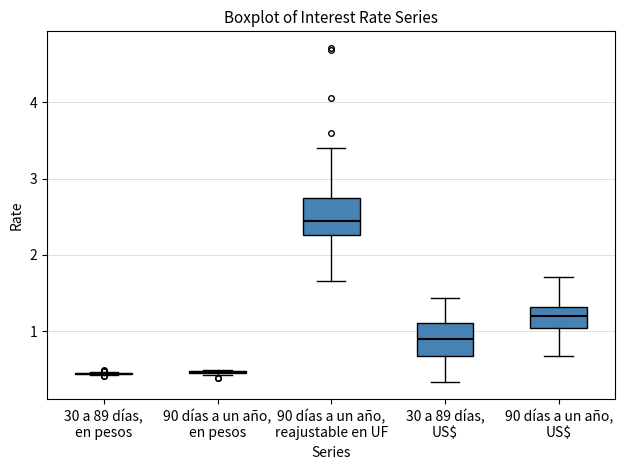

Reading left to right, transcribe this box plot: for each box, give where its median line is, the range the box spans, and where its two whiskers end, as read against the y-axis. The values are not printed on the chart, so give them approximately, as read against the axis.

30 a 89 días, en pesos: box collapsed to a line at 0.4, whiskers 0.4 to 0.5
90 días a un año, en pesos: box collapsed to a line at 0.5, whiskers 0.4 to 0.5
90 días a un año, reajustable en UF: median 2.4, box 2.3 to 2.7, whiskers 1.7 to 3.4
30 a 89 días, US$: median 0.9, box 0.7 to 1.1, whiskers 0.3 to 1.4
90 días a un año, US$: median 1.2, box 1.0 to 1.3, whiskers 0.7 to 1.7